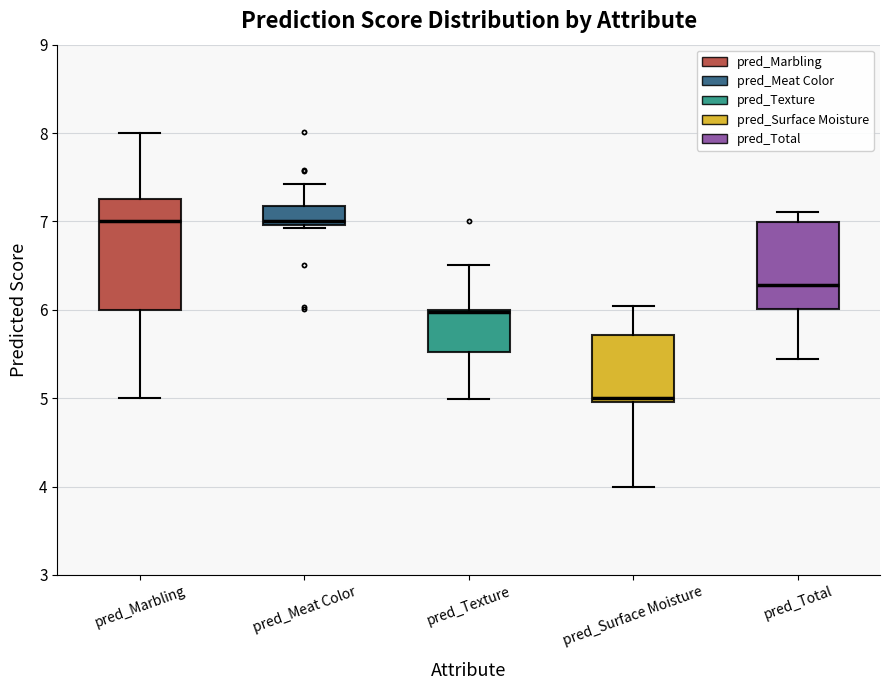

Reading left to right, transcribe this box plot: for each box, give where its median line is, the range the box spans, and where its two whiskers end, as read against the y-axis. The values are not printed on the chart, so give them approximately, as read against the axis.

pred_Marbling: median 7.0, box 6.0 to 7.2, whiskers 5.0 to 8.0
pred_Meat Color: median 7.0 (just above the box's lower edge), box 7.0 to 7.2, whiskers 6.9 to 7.4
pred_Texture: median 6.0, box 5.5 to 6.0, whiskers 5.0 to 6.5
pred_Surface Moisture: median 5.0 (just above the box's lower edge), box 5.0 to 5.7, whiskers 4.0 to 6.0
pred_Total: median 6.3, box 6.0 to 7.0, whiskers 5.4 to 7.1